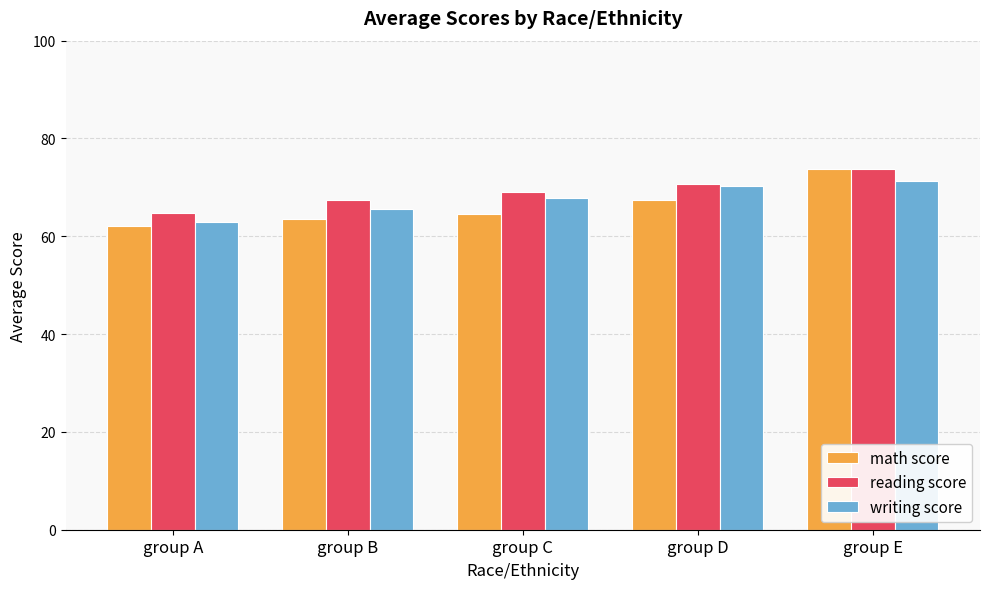

What is the difference between the maximum and minimum values in the math score series?

11.8